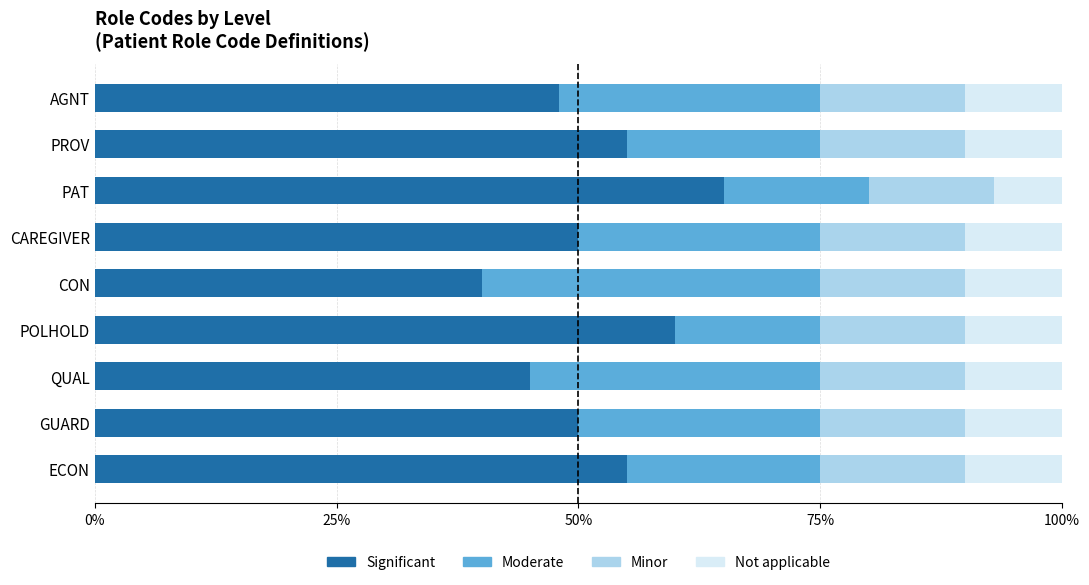

What is the sum of all Not applicable values?

0.9